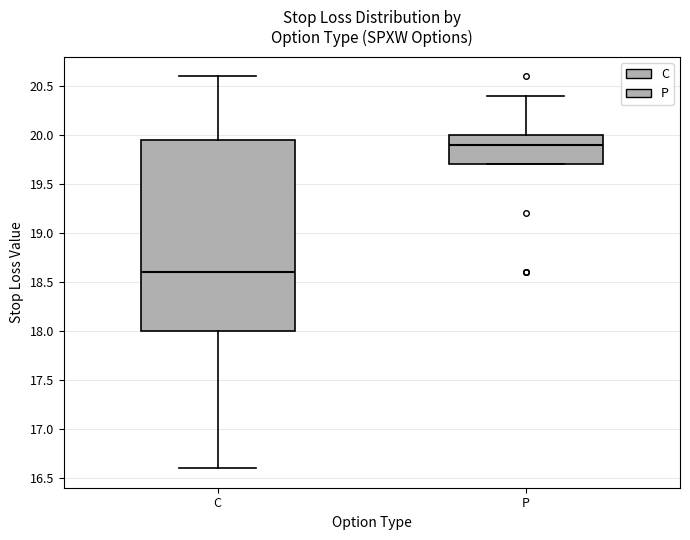

Where is the lower edge of the box for P on the y-axis? The values are not printed on the chart, so give them approximately, as read against the axis.

19.70